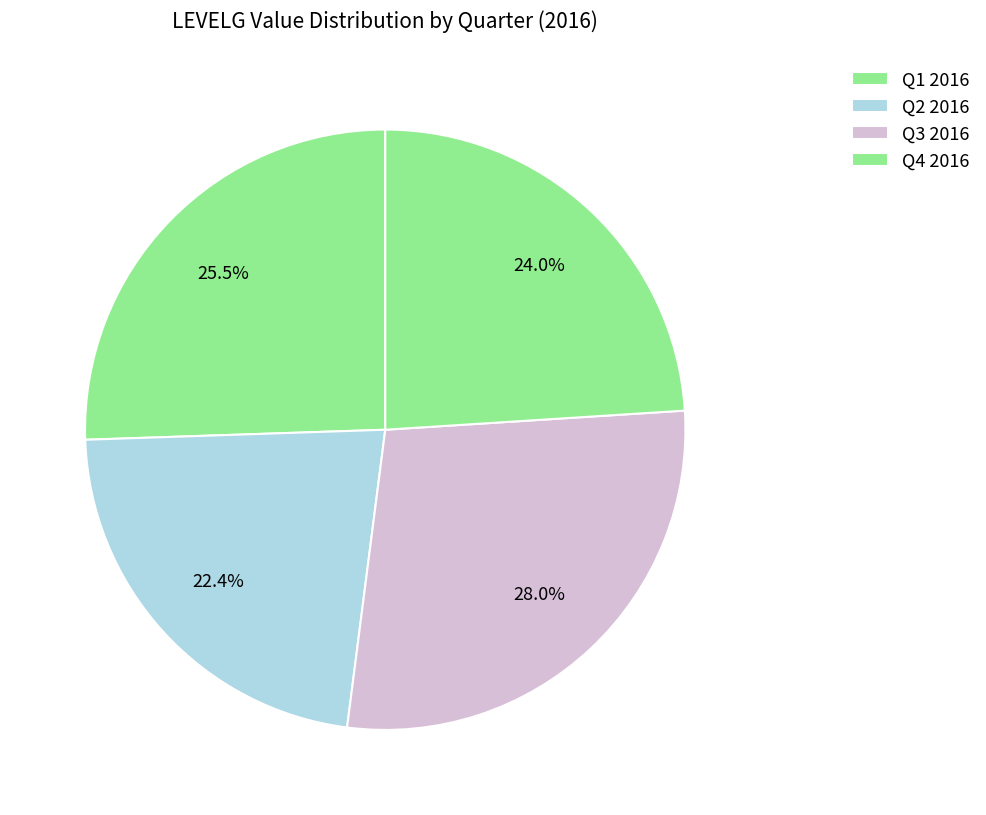

What is the smallest slice in the pie chart?

Q2 2016